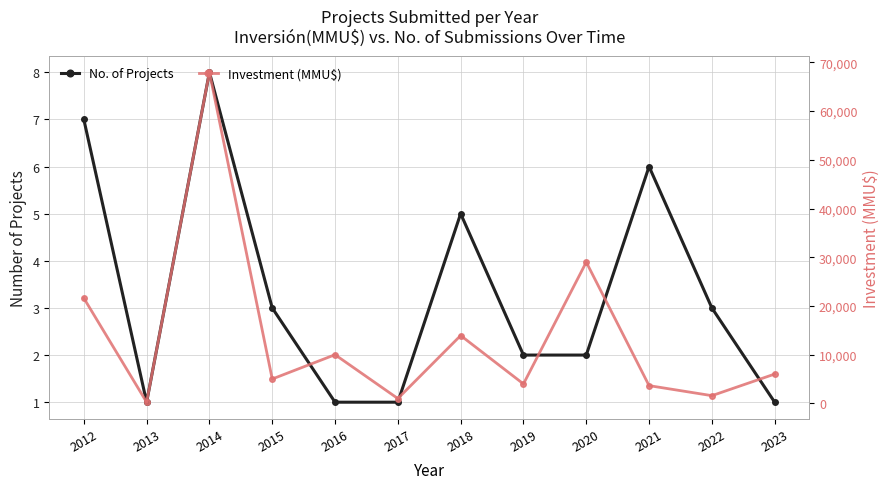

Count the No. of Projects values in the range 1 to 6.

10